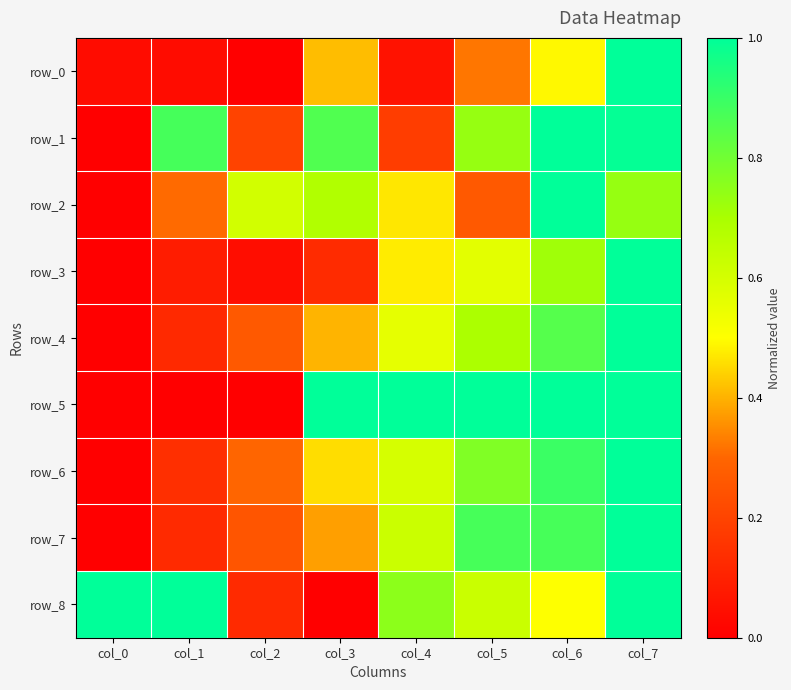

Between col_7 and col_3, which is larger?

col_7